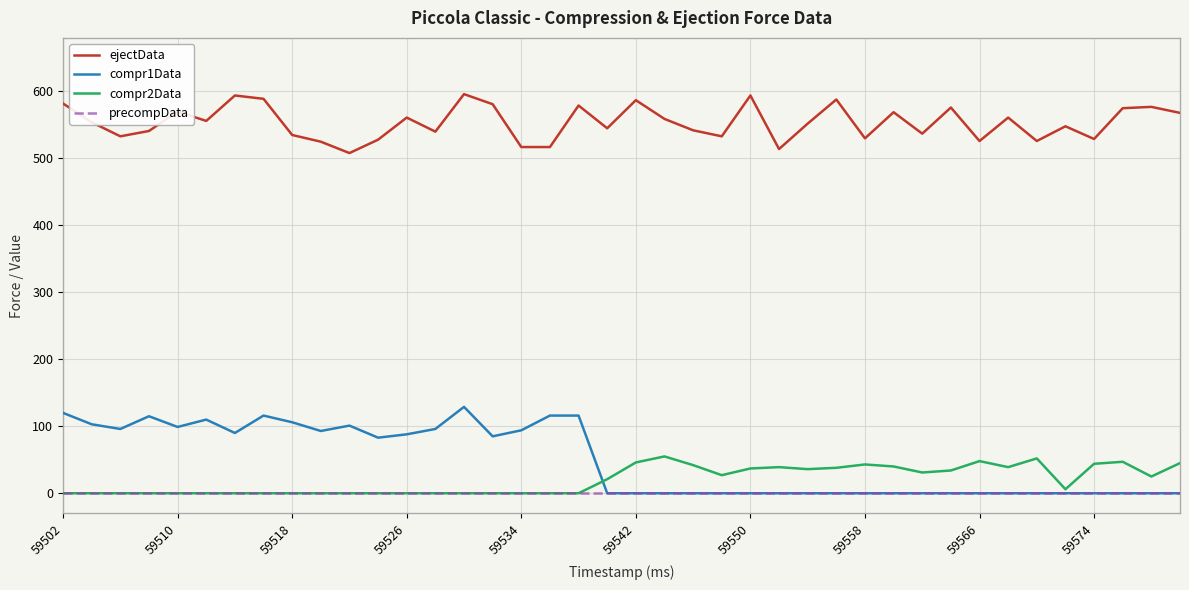

Which series has the largest total across all categories?

ejectData